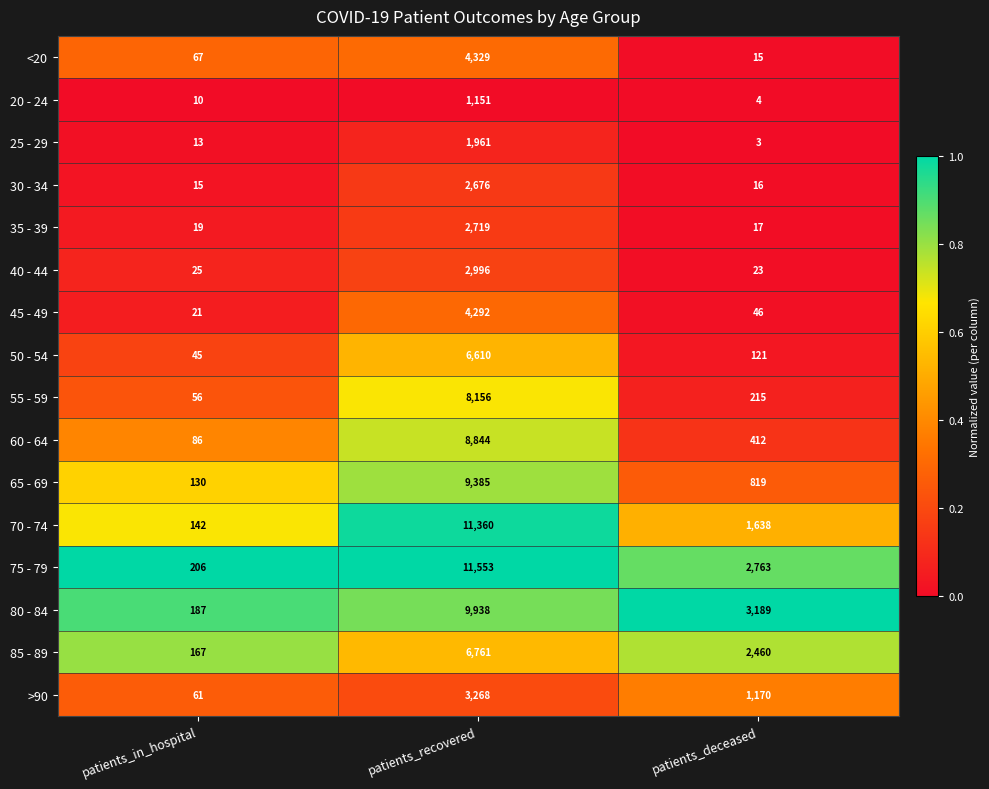

What is the sum of the 30 - 34 values at patients_in_hospital and patients_deceased?

31